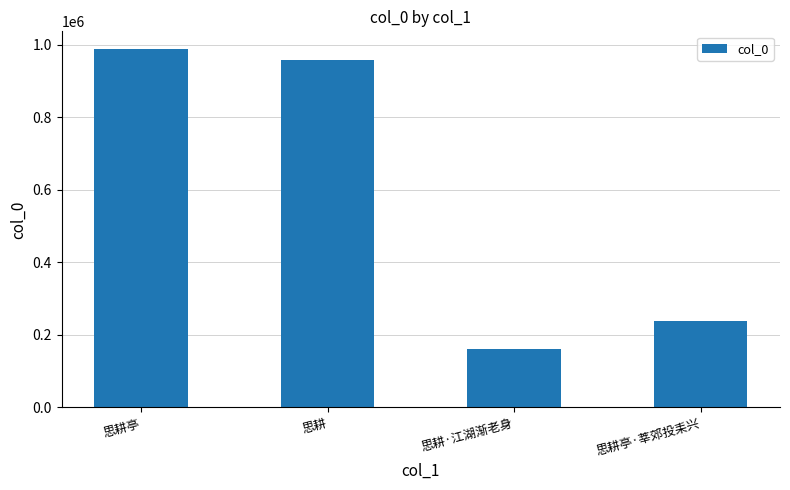

The chart shows a value of 1397427 at 思耕亭. True or false?

False